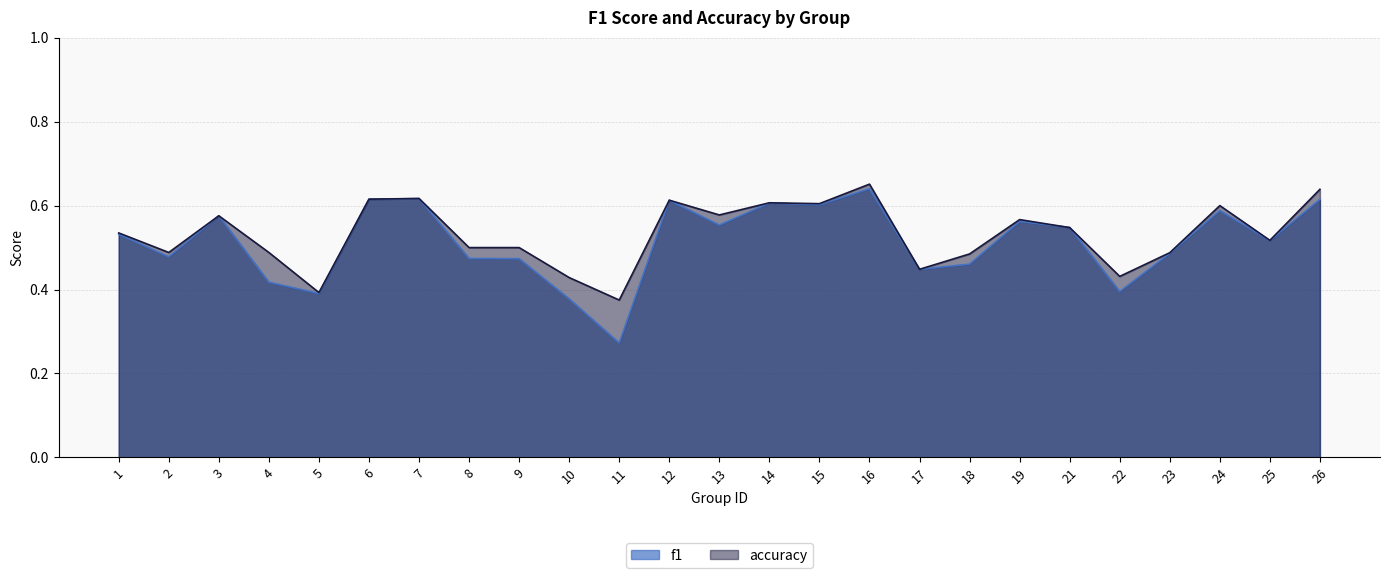

Between 15 and 19, which is larger?

15